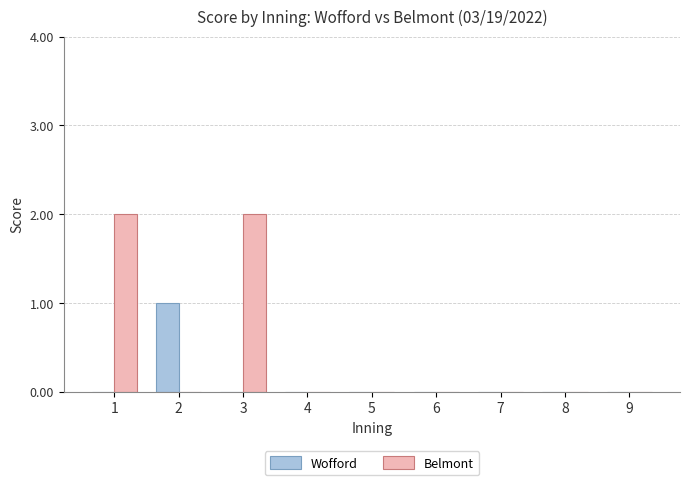

Reading left to right, extract all data points from this chart.

Wofford: 0	1	0	0	0	0	0	0	0
Belmont: 2	0	2	0	0	0	0	0	0